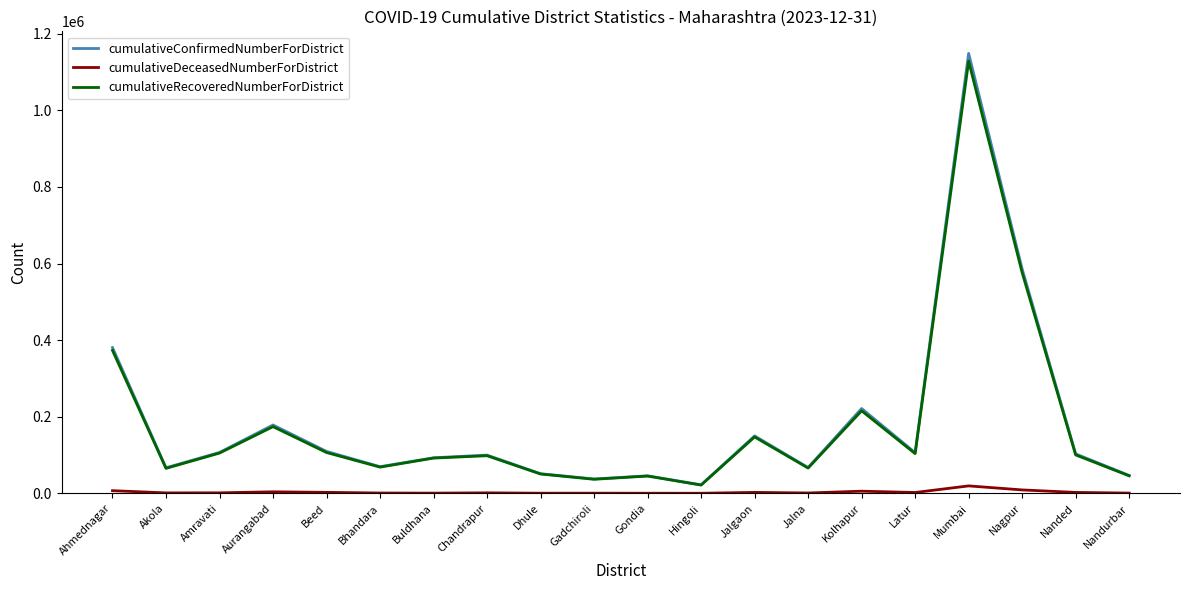

True or false: cumulativeConfirmedNumberForDistrict and cumulativeDeceasedNumberForDistrict cross at least once.

False